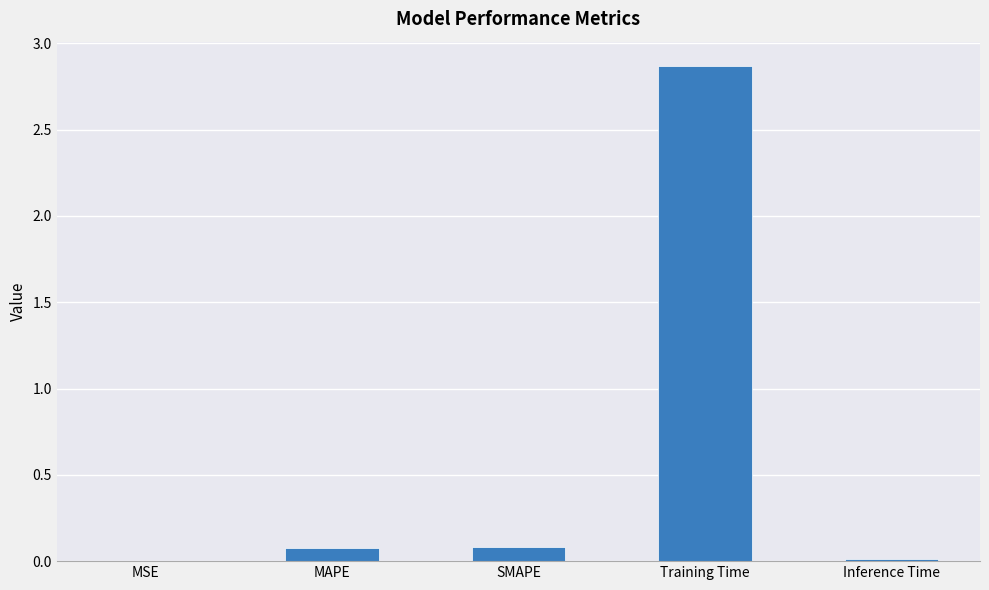

Between Training Time and SMAPE, which is larger?

Training Time